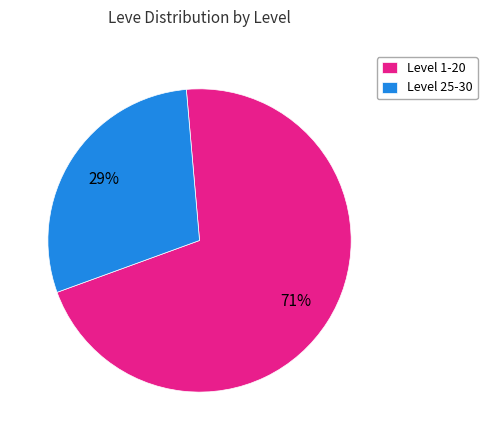

Is the sum of Level 25-30 and Level 1-20 greater than half?

Yes